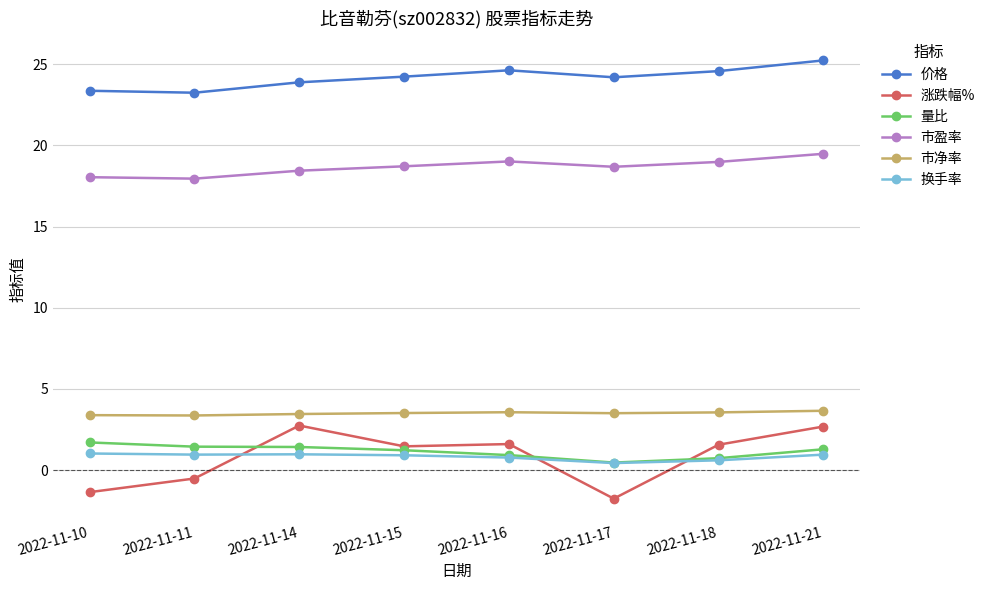

Is it true that 价格 equals 10.4 at 2022-11-17?

False